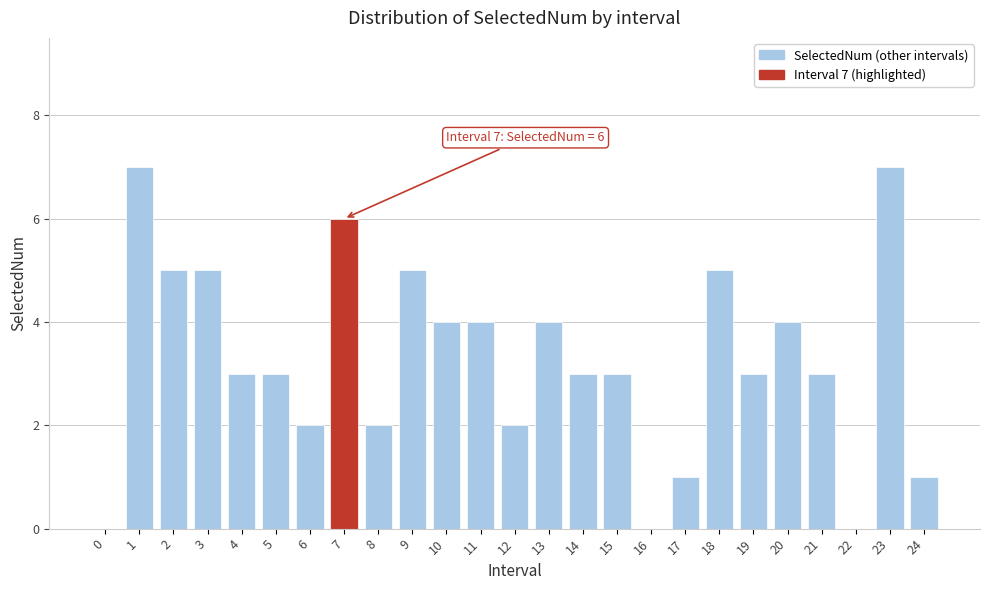

Reading right to left, transcribe all the data shown in this chart.

24=1	23=7	22=0	21=3	20=4	19=3	18=5	17=1	16=0	15=3	14=3	13=4	12=2	11=4	10=4	9=5	8=2	7=6	6=2	5=3	4=3	3=5	2=5	1=7	0=0